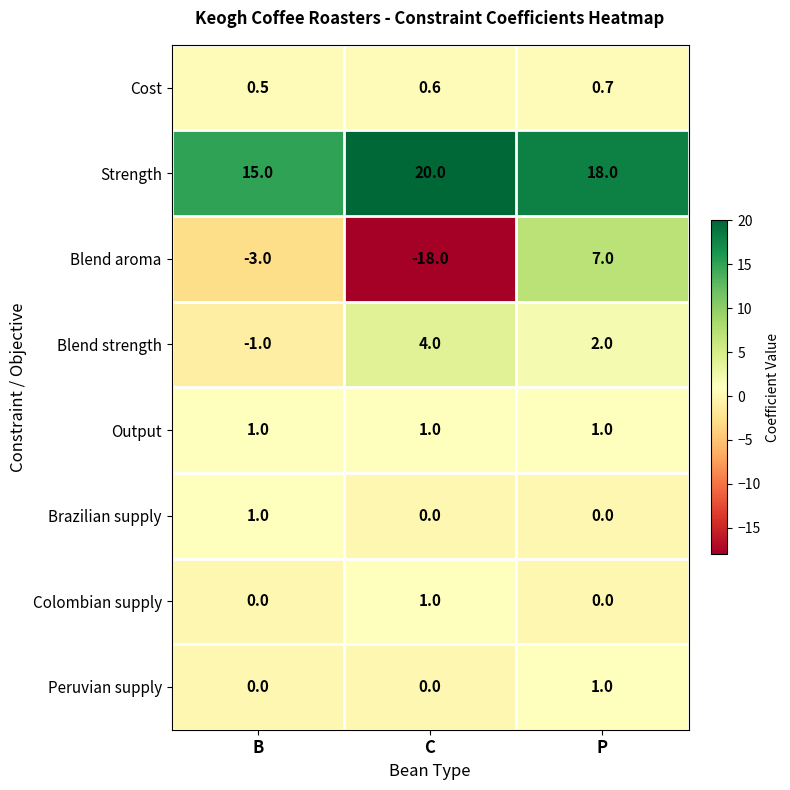

True or false: Colombian supply has a value of 1.0 at C.

True